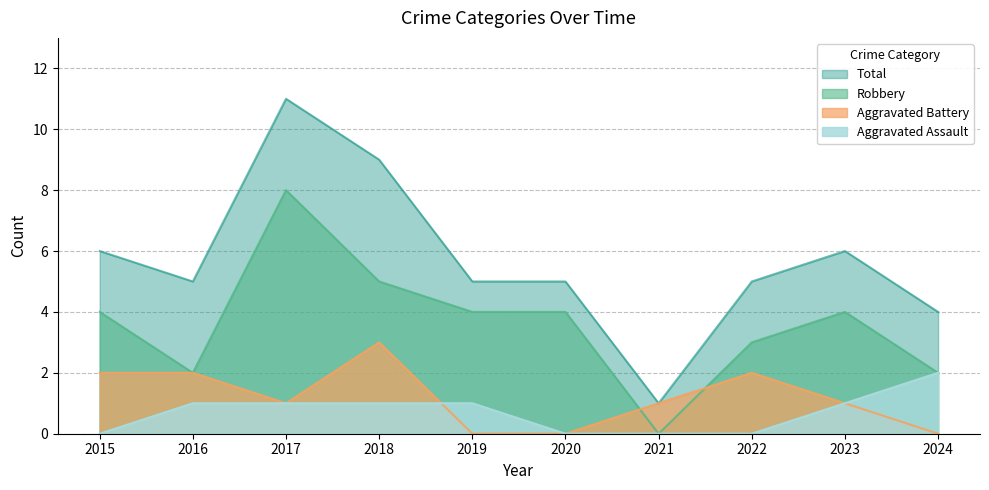

True or false: Aggravated Assault has more than 0 interior local peaks.

False